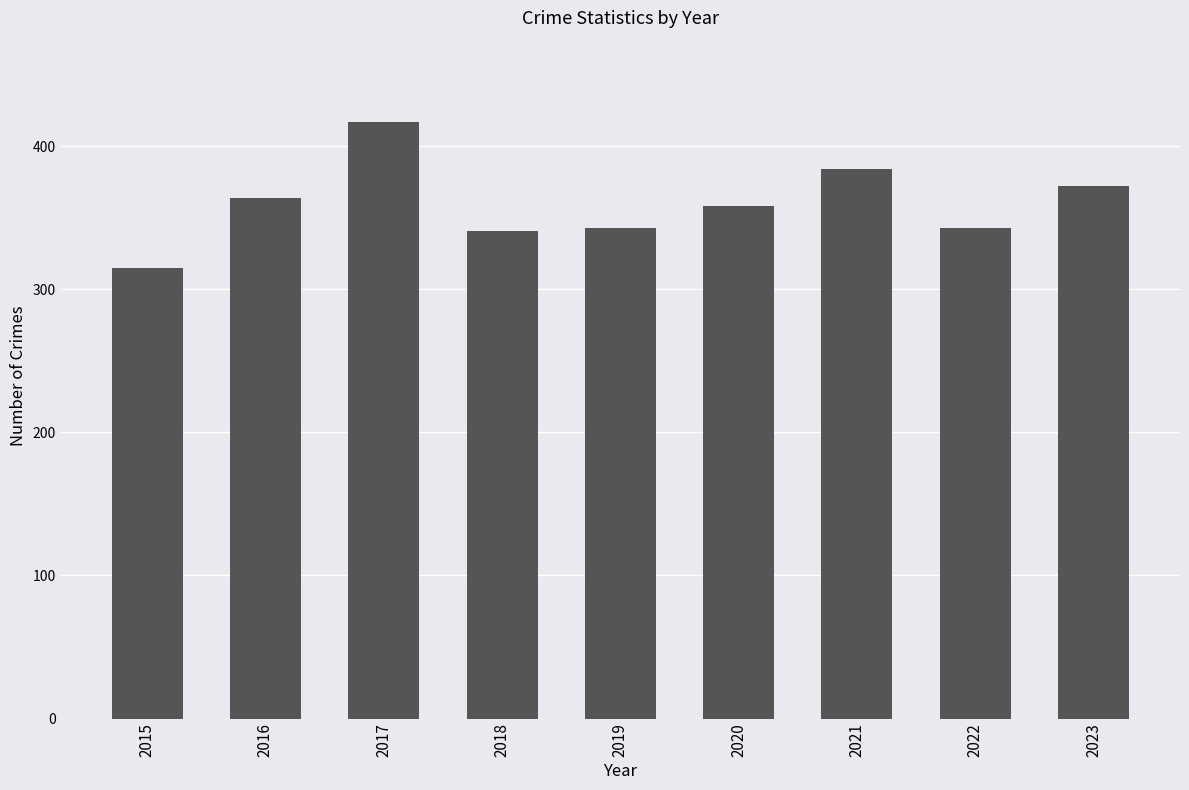

What is the average value?

360